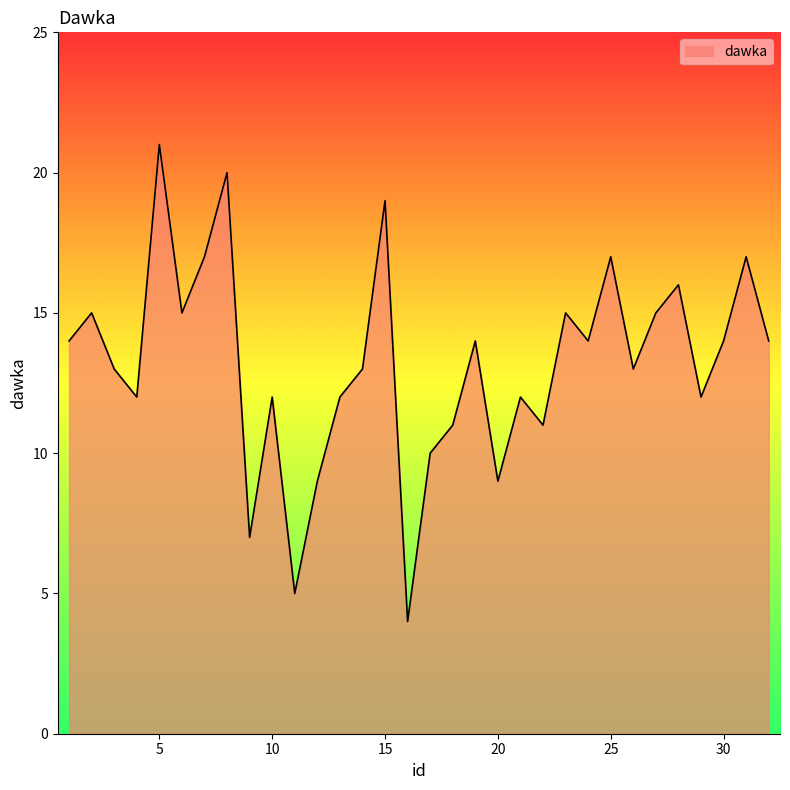

What is the maximum value shown in the chart?

21